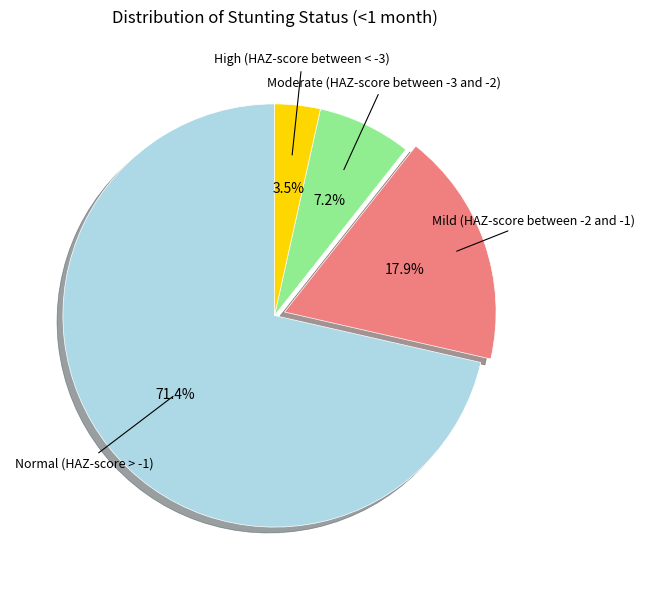

What percentage do Mild (HAZ-score between -2 and -1) and Normal (HAZ-score > -1) together represent?

89.3%